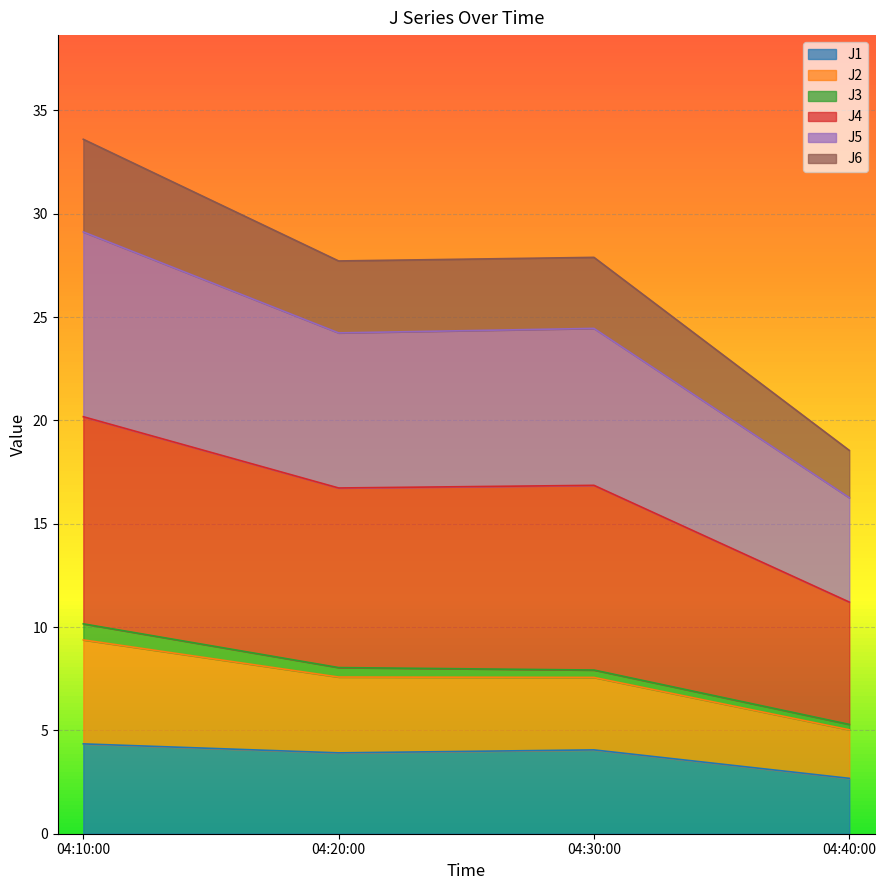

What is the highest value of the J1 series?

4.3